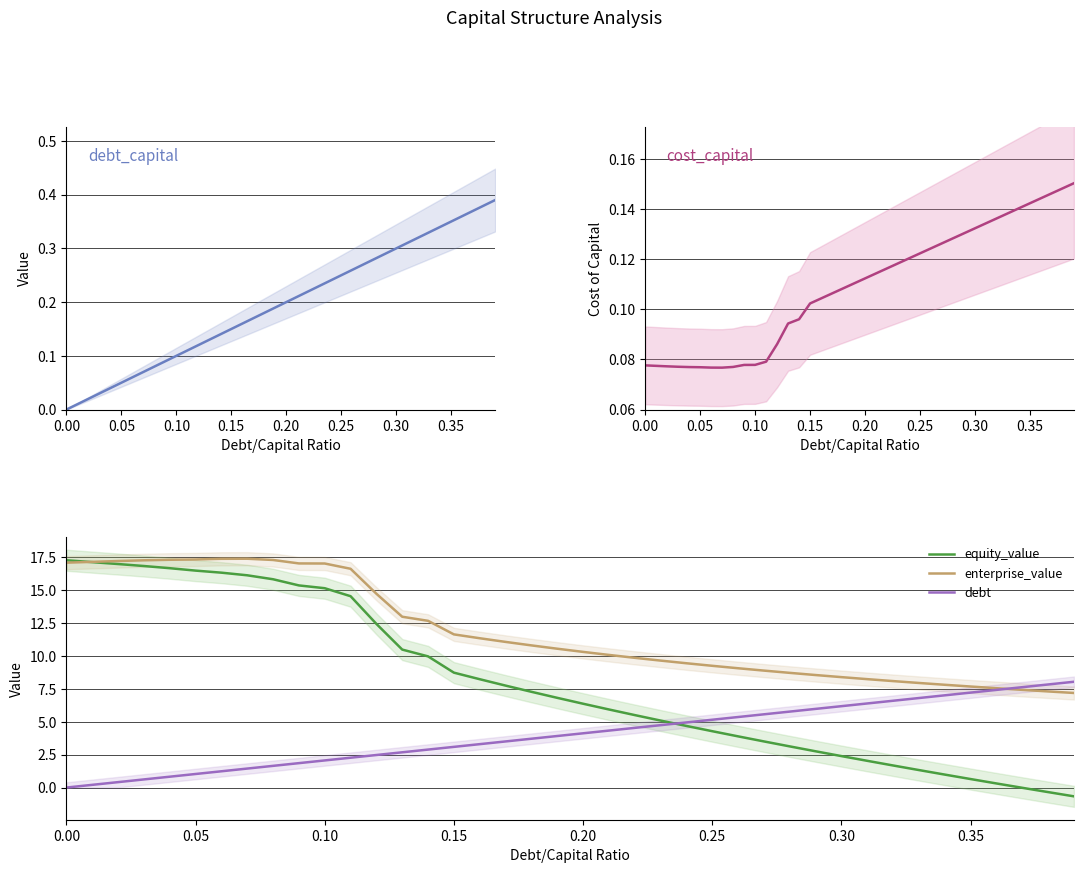

What is the sum of all enterprise_value values?

473.3